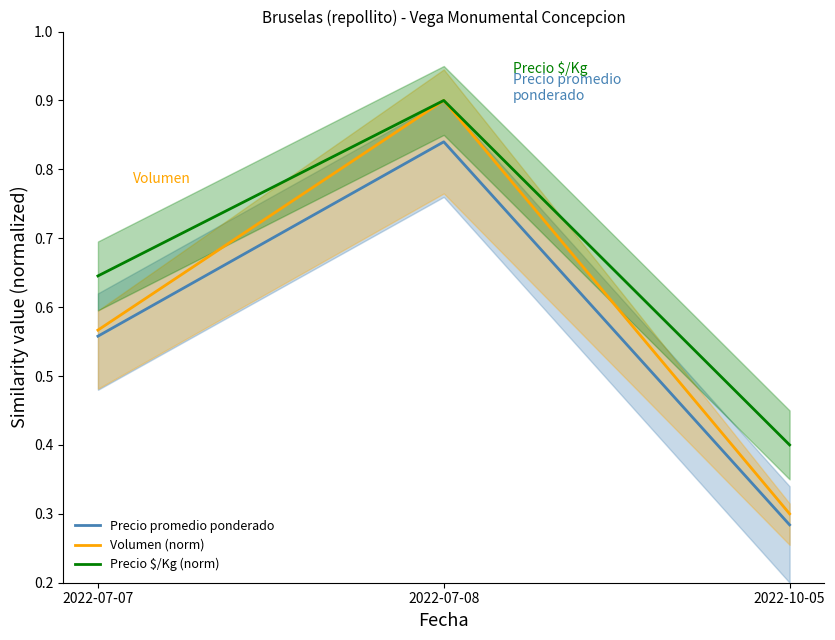

At which category is the sum across all series the highest?

2022-07-08